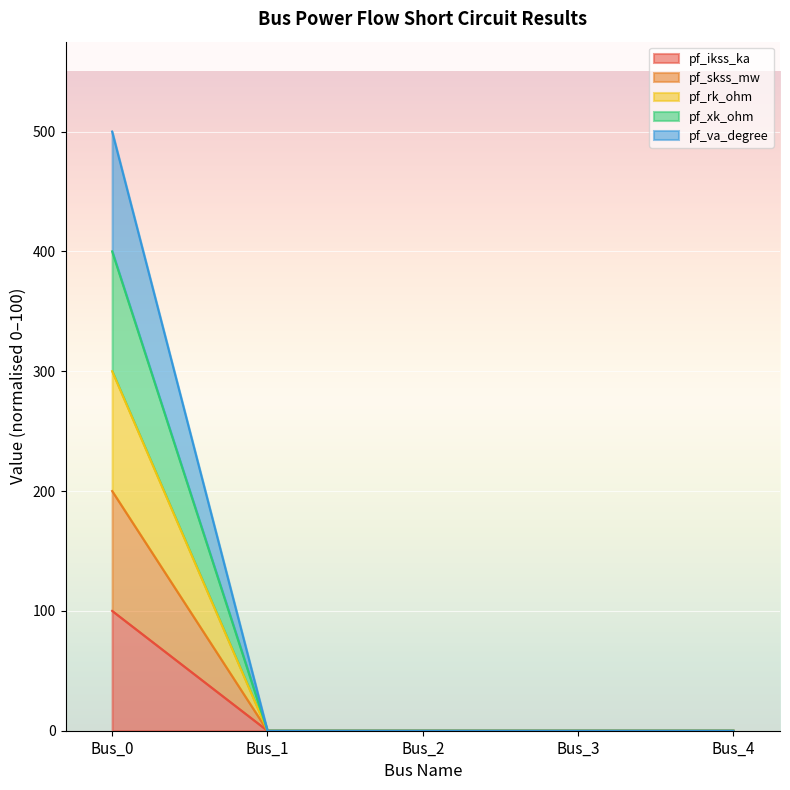

Does the chart display data point markers on the line(s)?

No